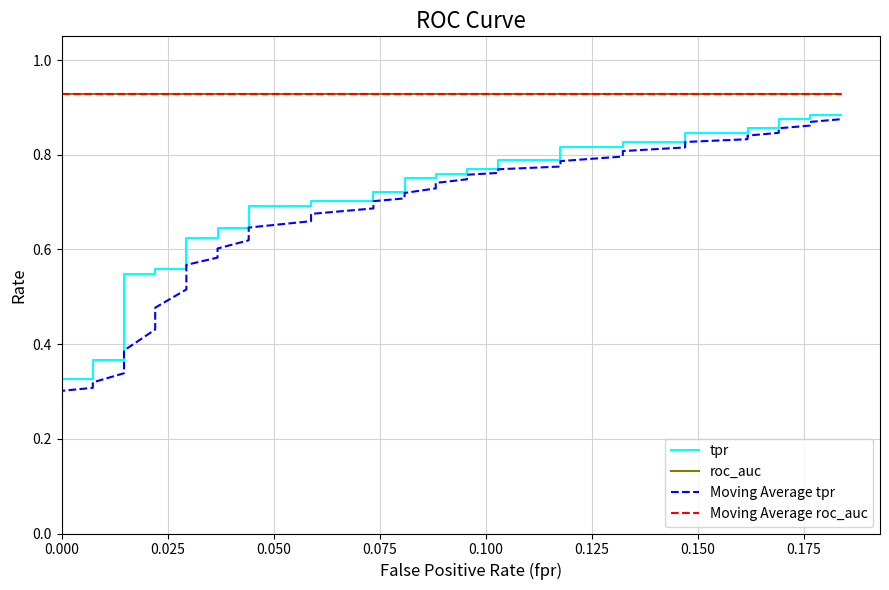

Is this an area chart (filled region under the line)?

No